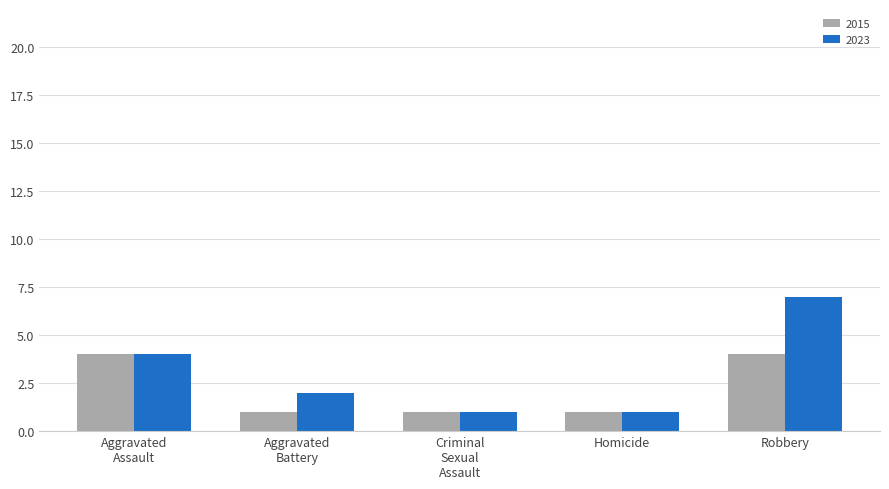

List the series in order of their overall mean, lowest first.

2015, 2023